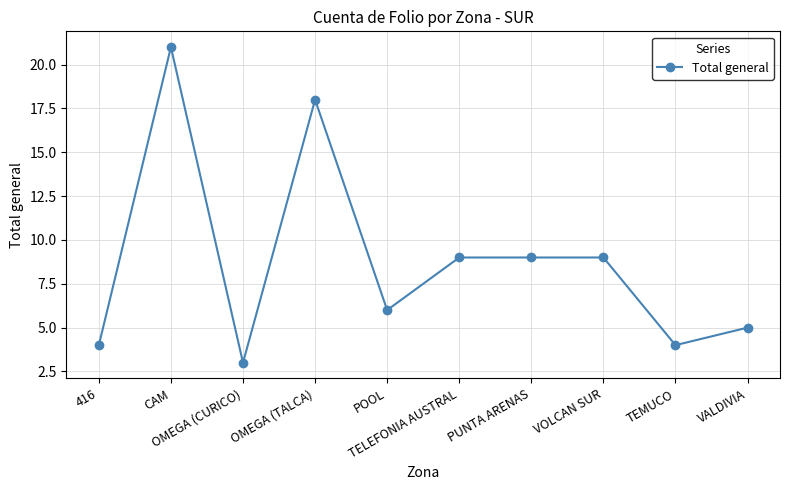

The chart shows a value of 1 at VALDIVIA. True or false?

False